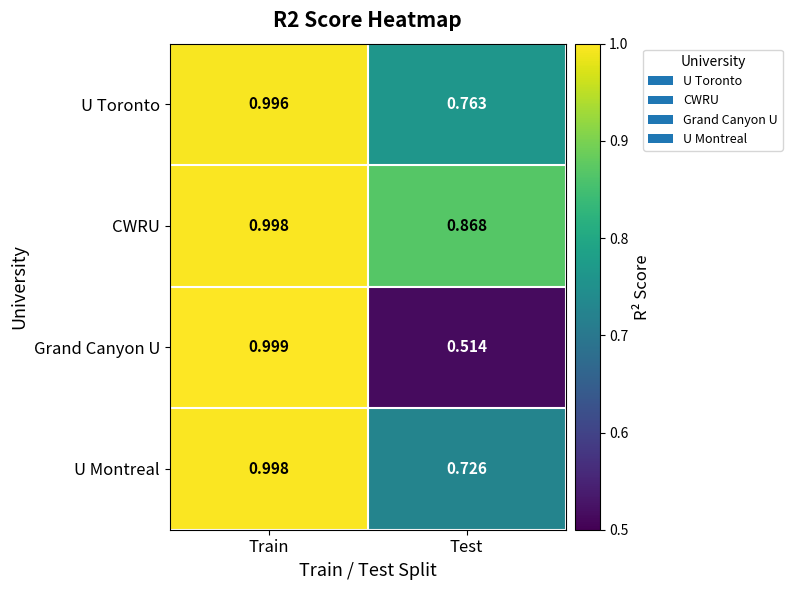

What is the total value across all series at Train?

4.0